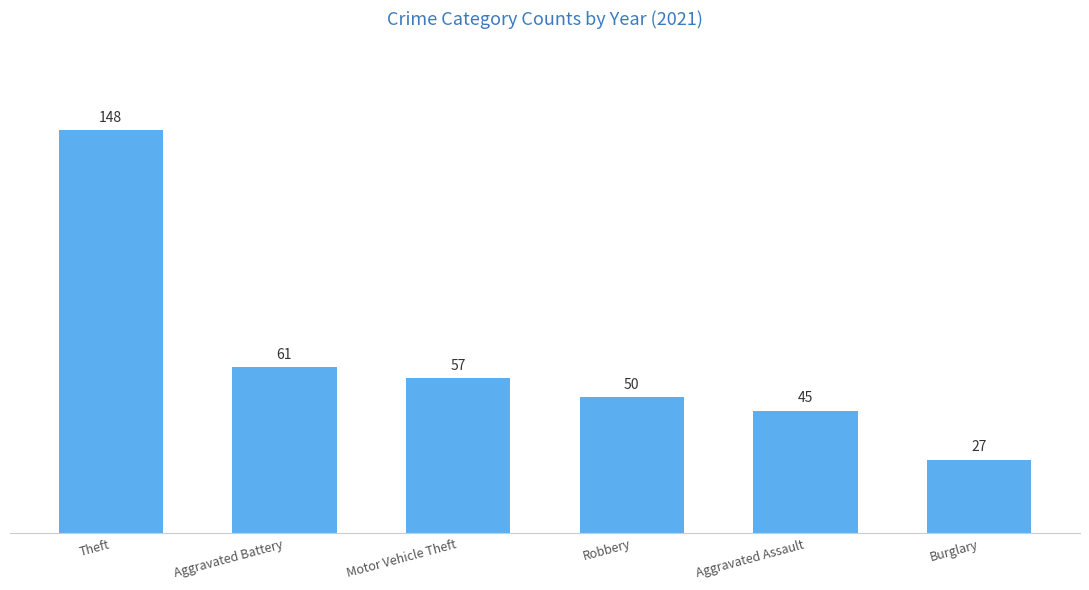

Rank the categories by value from lowest to highest.

Burglary, Aggravated Assault, Robbery, Motor Vehicle Theft, Aggravated Battery, Theft